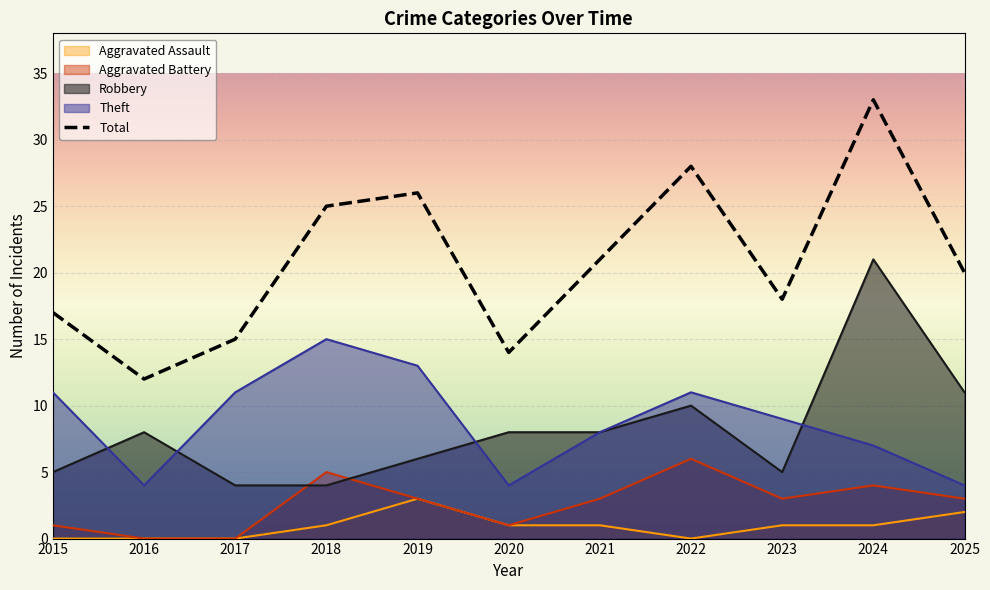

What is the ratio of the value at 2021 to the value at 2017?

1.4